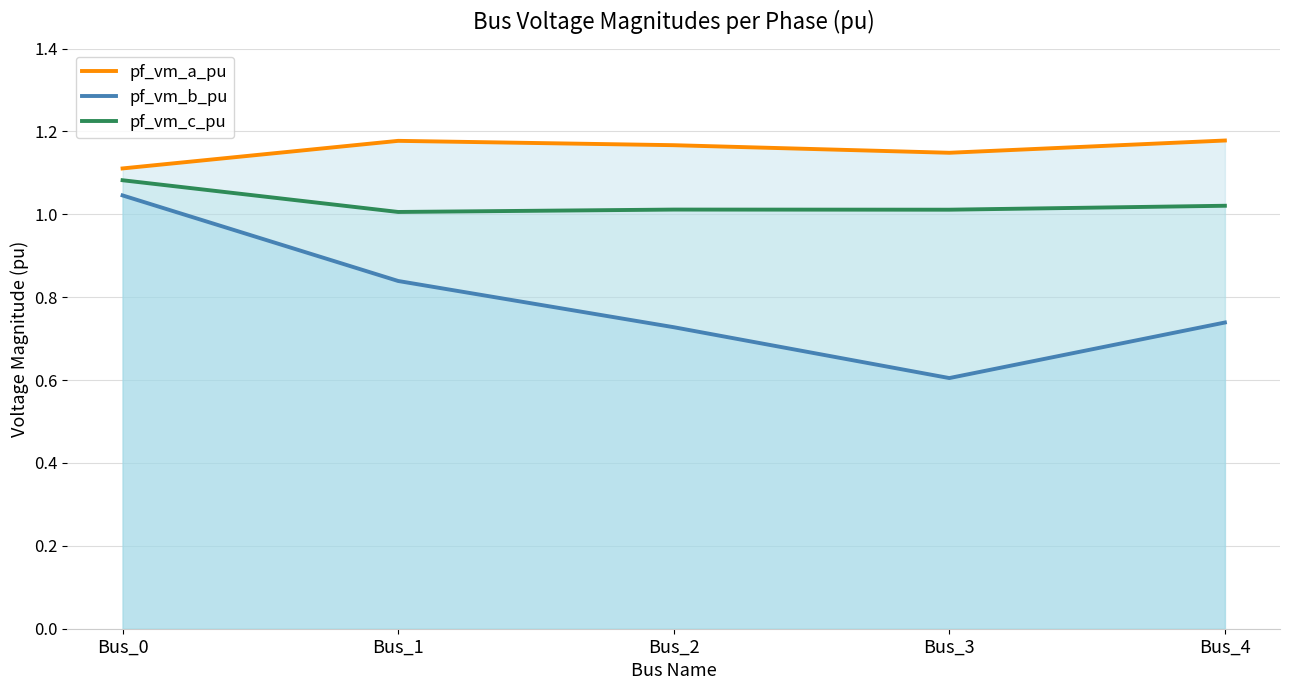

True or false: pf_vm_a_pu and pf_vm_b_pu cross at least once.

False